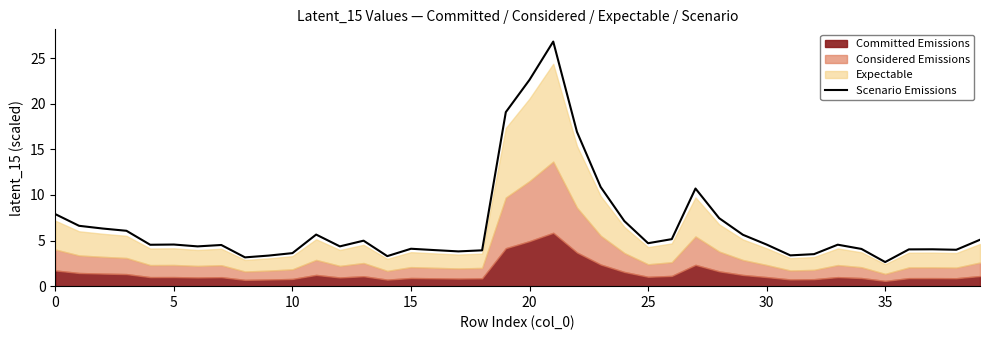

What is the maximum value shown in the chart?

26.8